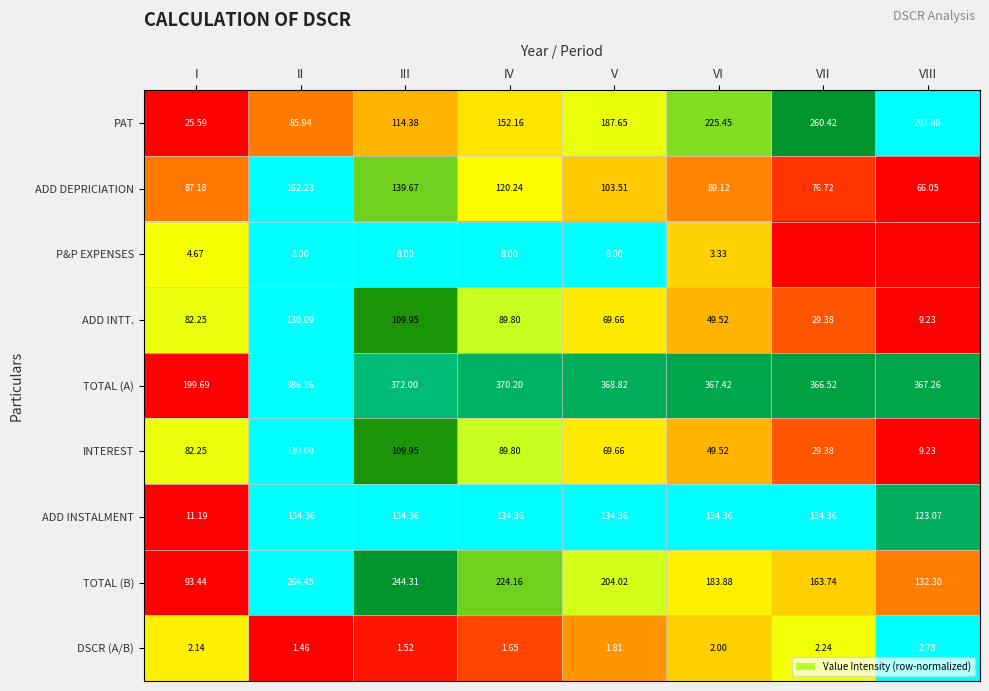

Where is ADD INTT. nearest to the value 69?

V